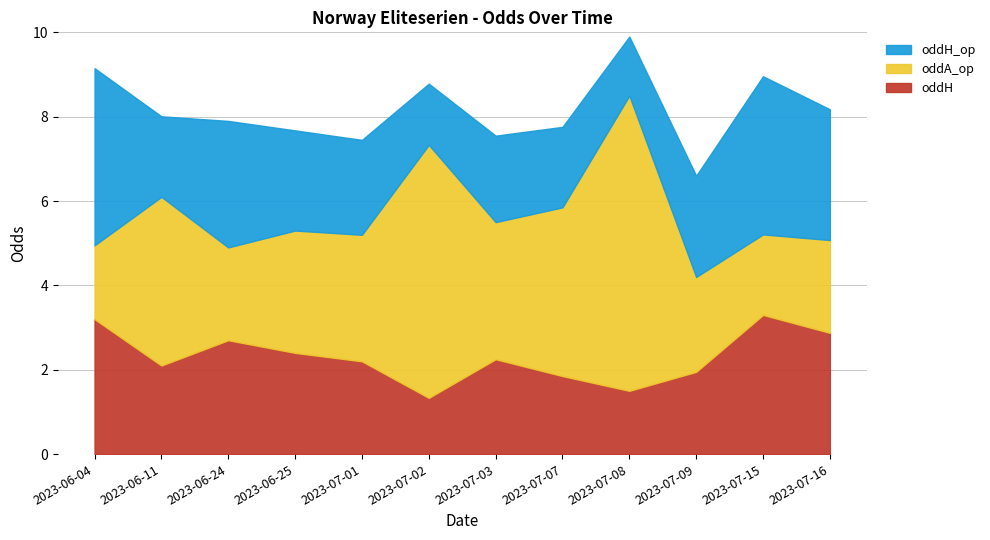

How many interior local valleys does the oddA_op series have?

3